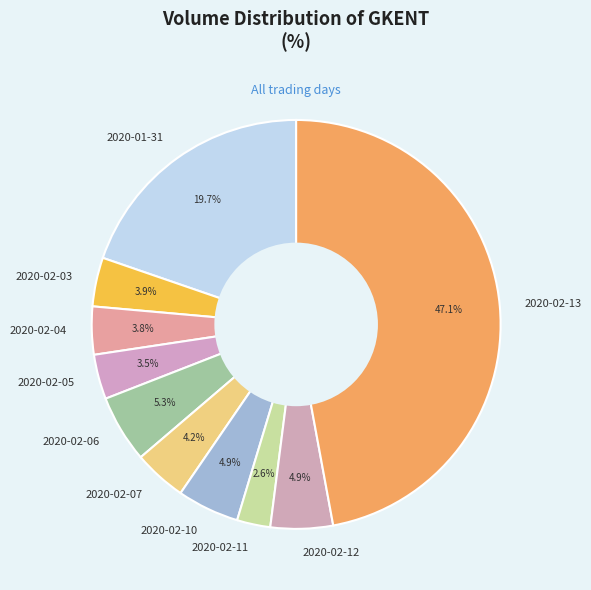

Between 2020-02-07 and 2020-01-31, which is larger?

2020-01-31